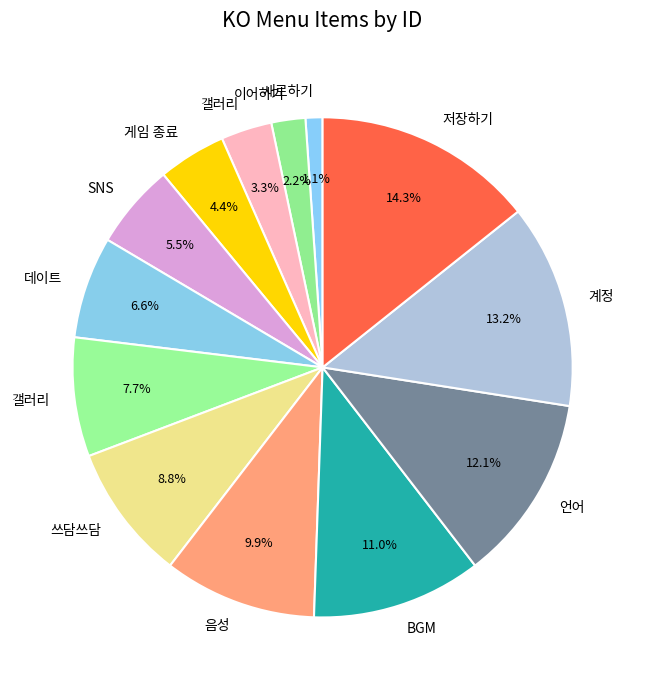

How many segments does this pie chart have?

13